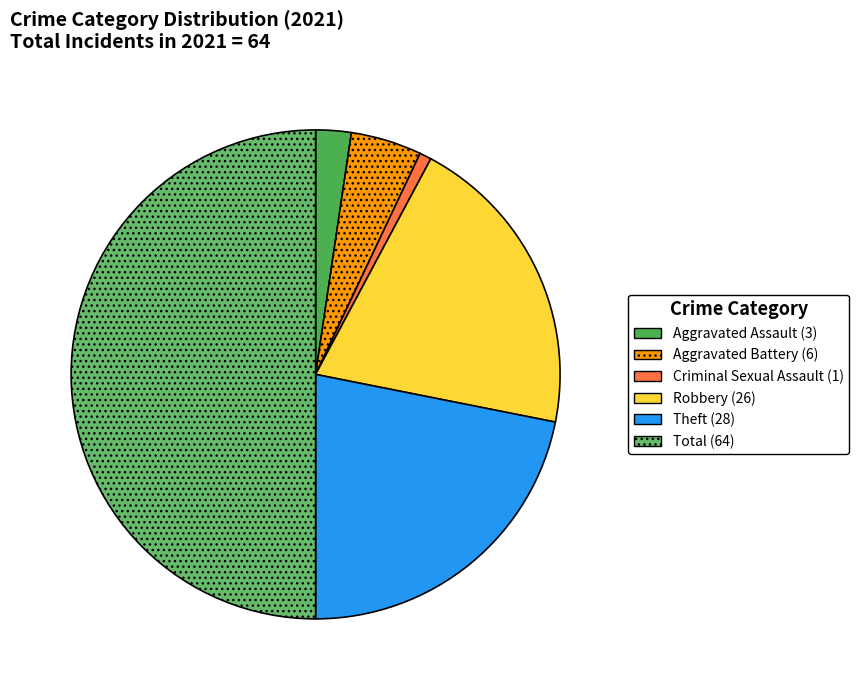

What is the total percentage of Robbery and Total?

70.3%